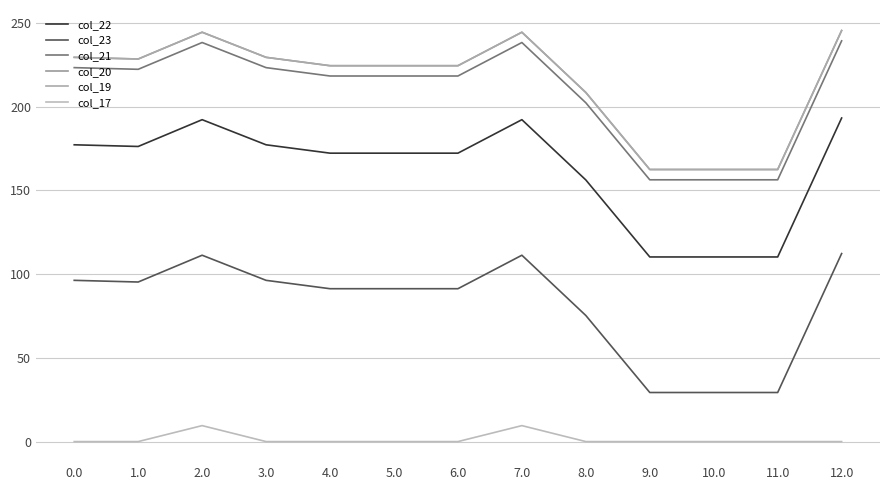

List the series in order of their peak value, lowest first.

col_17, col_23, col_22, col_21, col_20, col_19